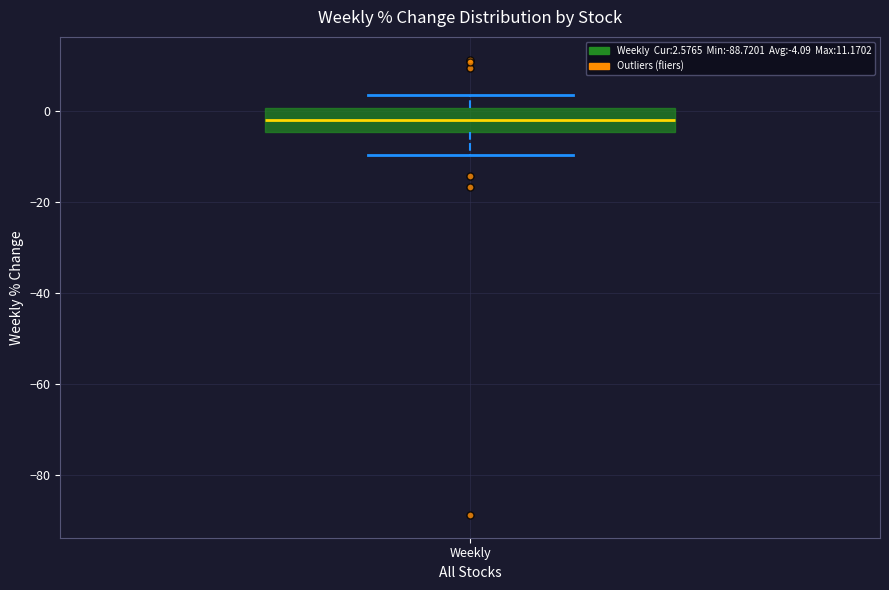

Read this box plot against the y-axis: the position of the median line, the range covered by the box, and the ends of both whiskers. The values are not printed on the chart, so give them approximately, as read against the axis.

median -2, box -4 to 0, whiskers -10 to 4